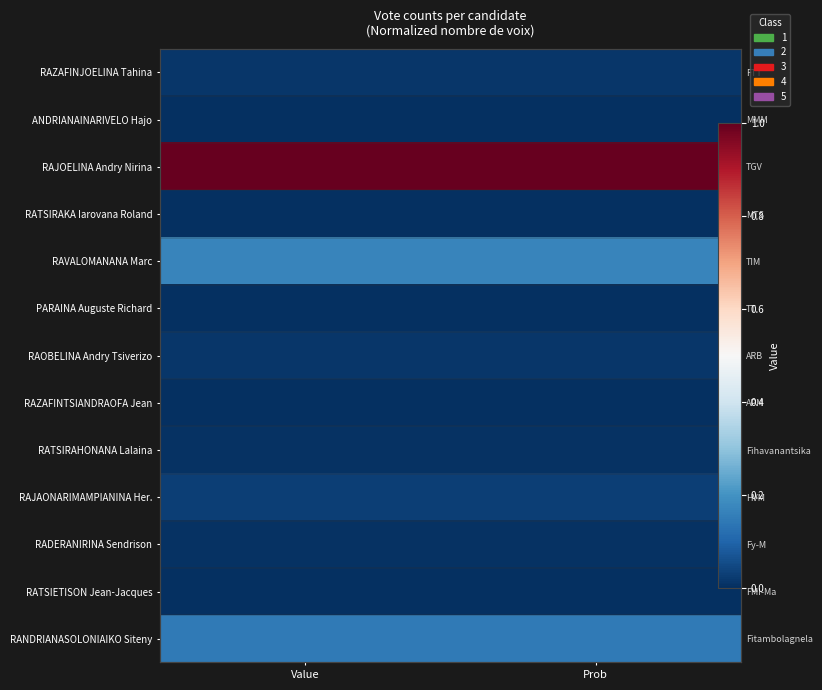

List the series in order of their peak value, lowest first.

ANDRIANAINARIVELO Hajo, RATSIRAKA Iarovana Roland, PARAINA Auguste Richard, RAZAFINTSIANDRAOFA Jean, RATSIETISON Jean-Jacques, RATSIRAHONANA Lalaina, RADERANIRINA Sendrison, RAZAFINJOELINA Tahina, RAOBELINA Andry Tsiverizo, RAJAONARIMAMPIANINA Her., RANDRIANASOLONIAIKO Siteny, RAVALOMANANA Marc, RAJOELINA Andry Nirina